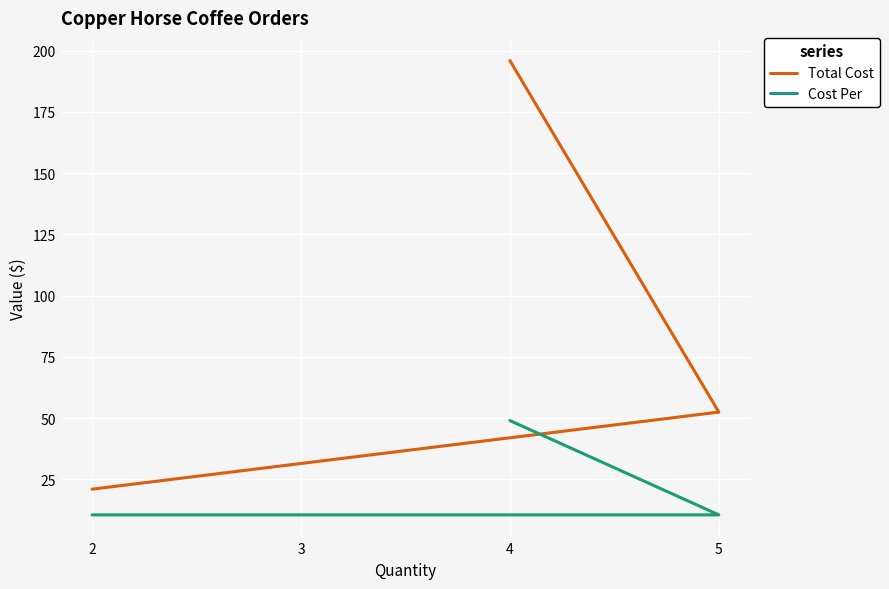

What is the value of the Total Cost point at the 4th from the left?

21.0